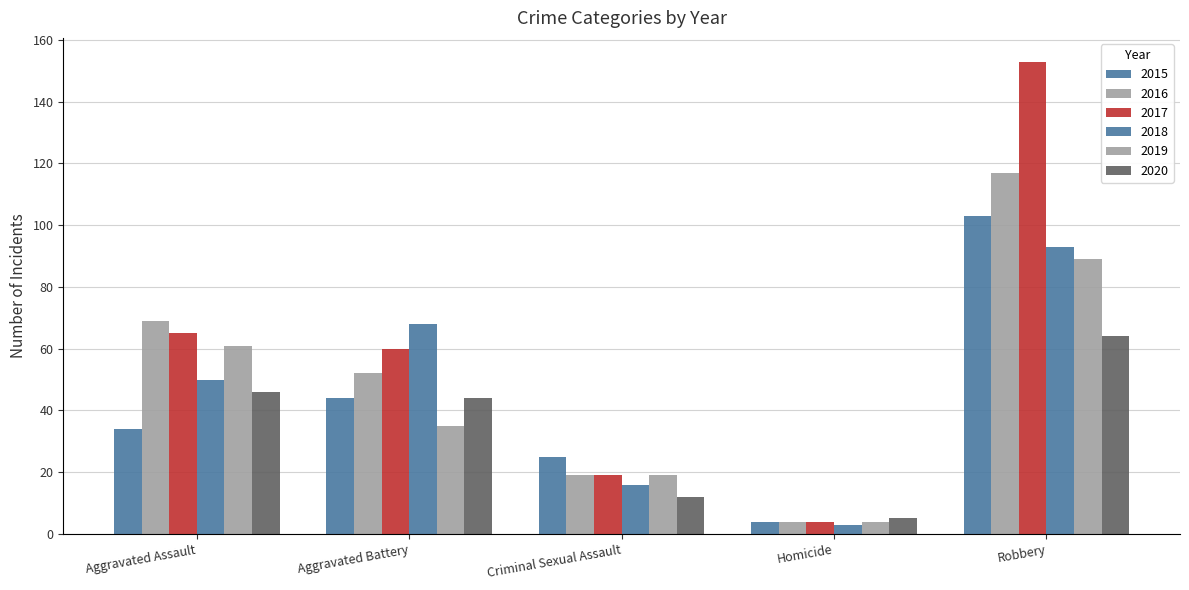

Does the chart contain stacked bars?

No